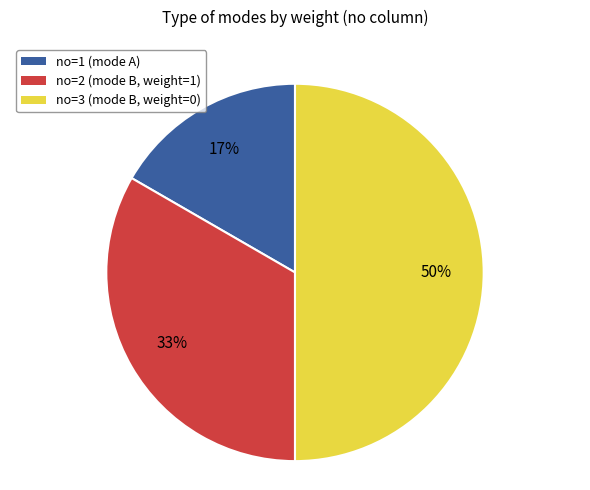

To the nearest percent, what is the average slice percentage?

33%